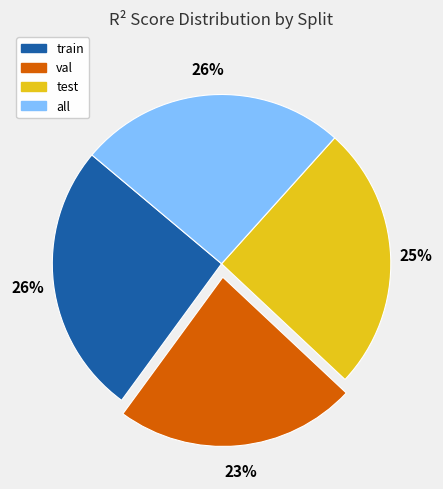

Which has a higher value, test or val?

test